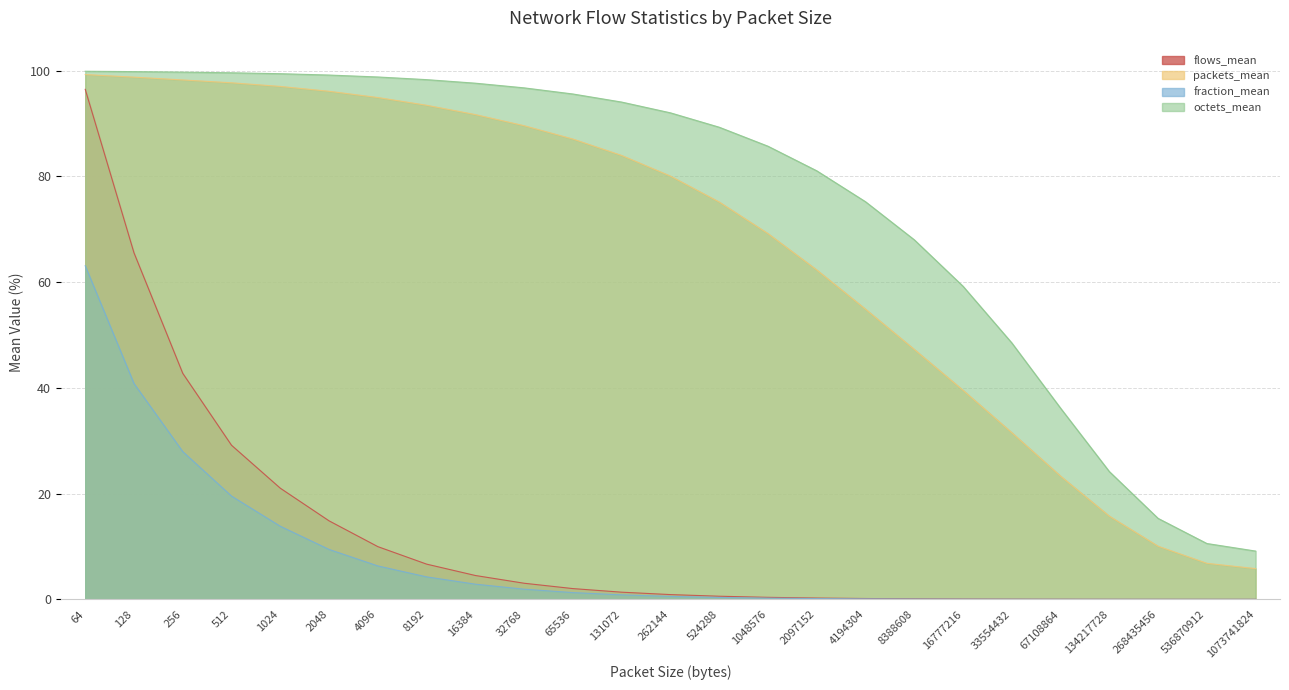

What is the total value across all series at 512?

246.0